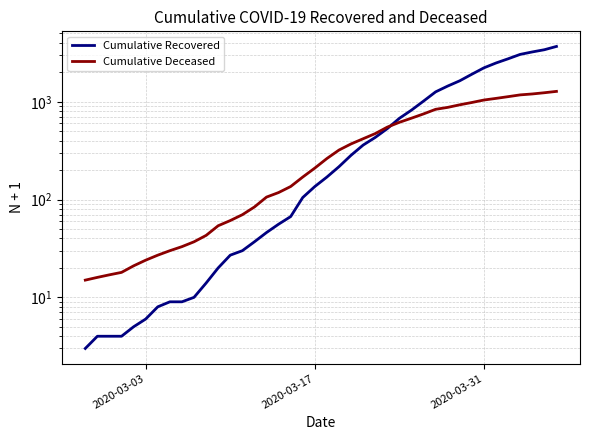

Is the value of Cumulative Deceased at 5 greater than the value of Cumulative Recovered at 2020-03-03?

Yes